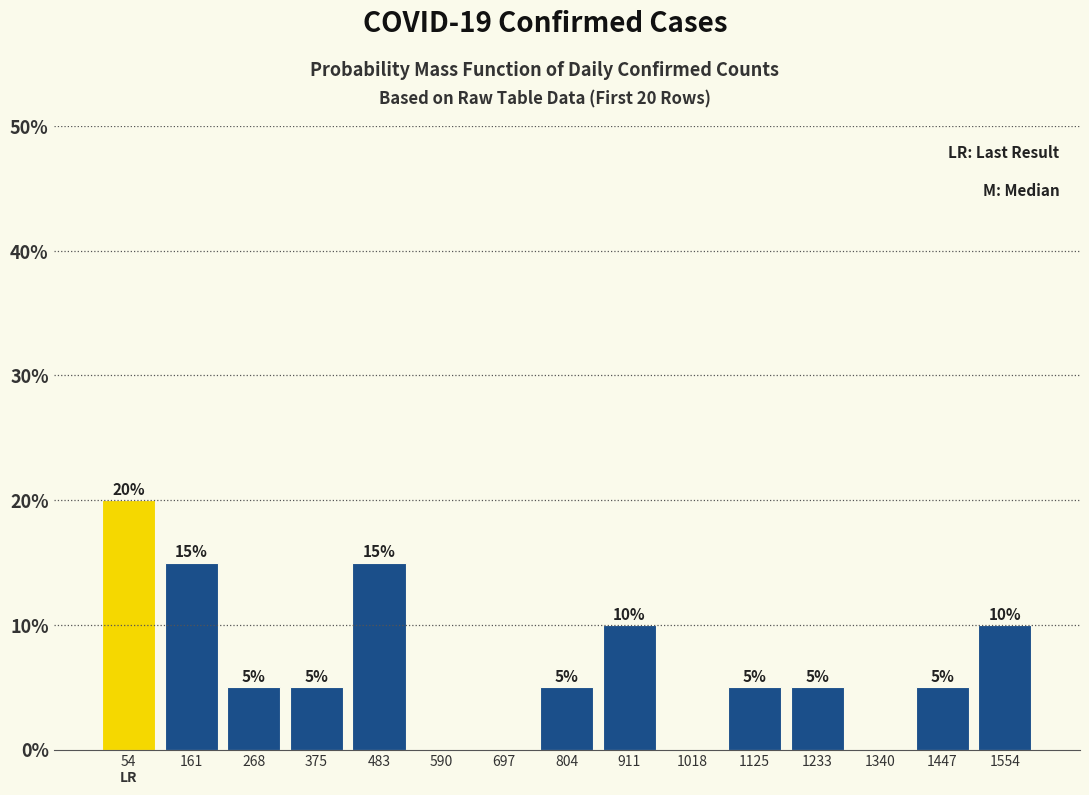

Which range on the x-axis has the tallest bar?

0 to 100